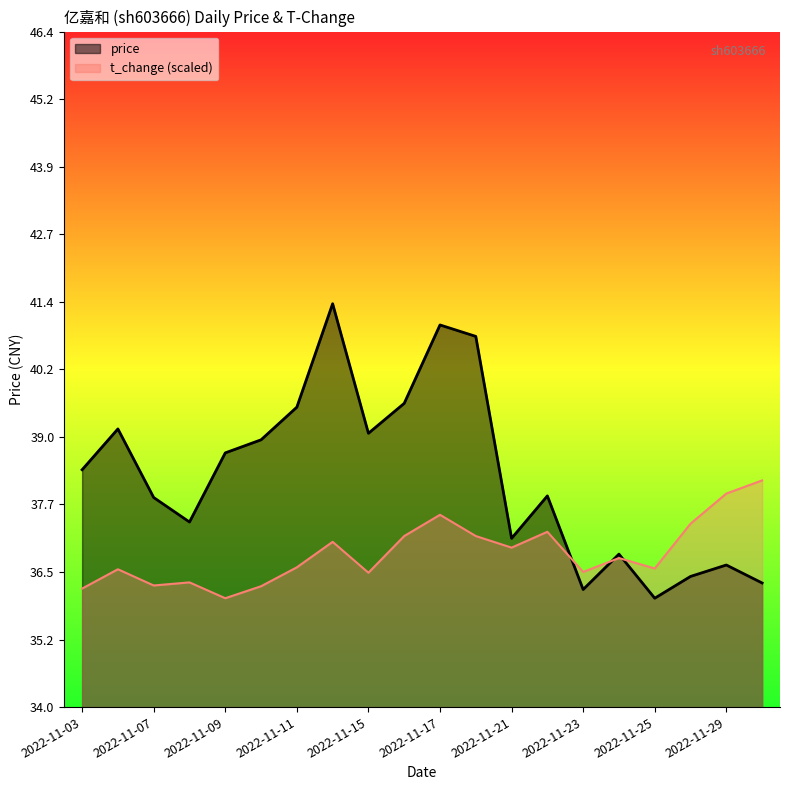

Where do t_change and price first cross each other?

2022-11-22 and 2022-11-23